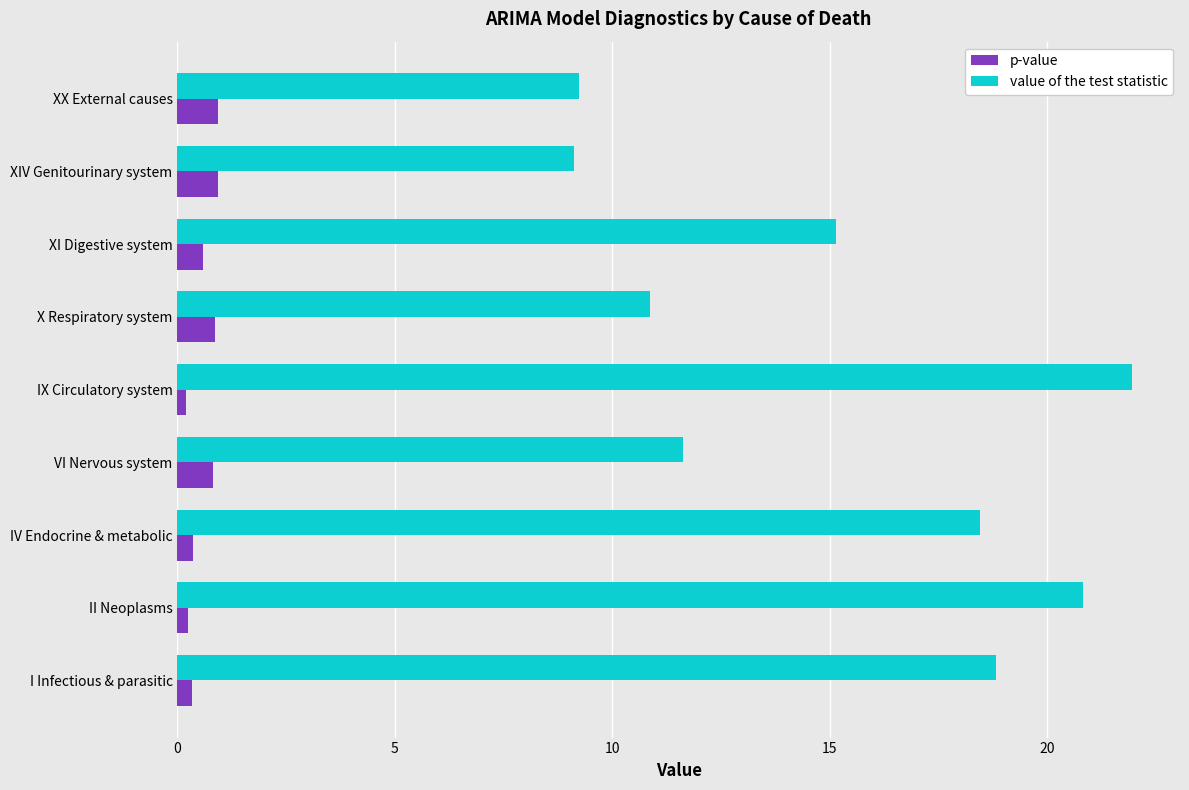

Rank the series by their maximum value, from highest to lowest.

value of the test statistic, p-value